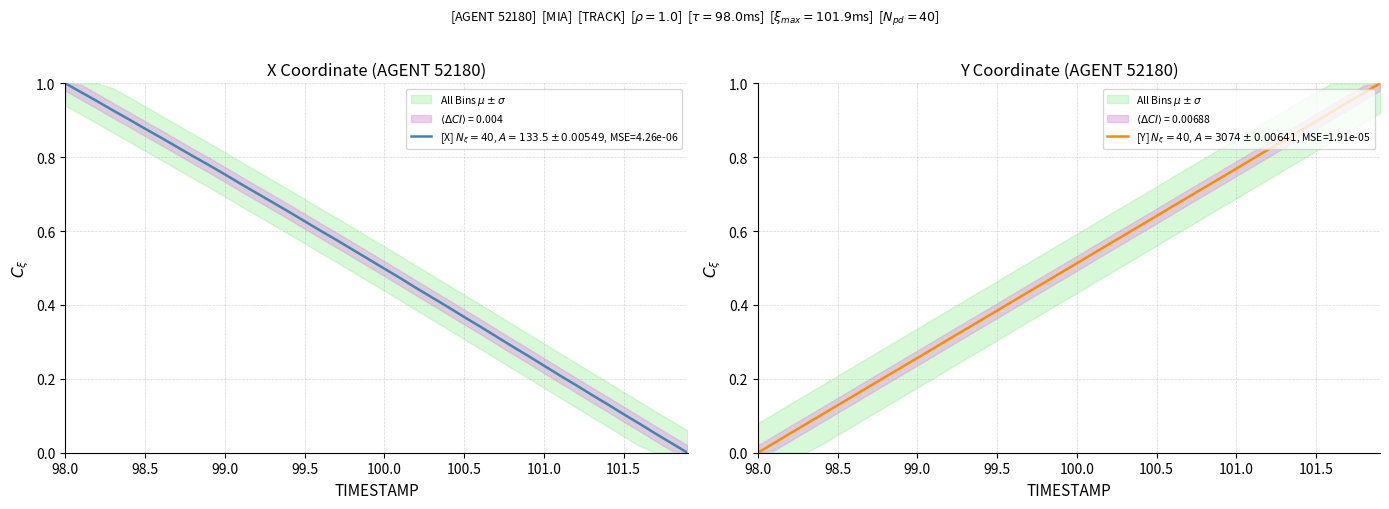

What is the average value of the X series?

0.5